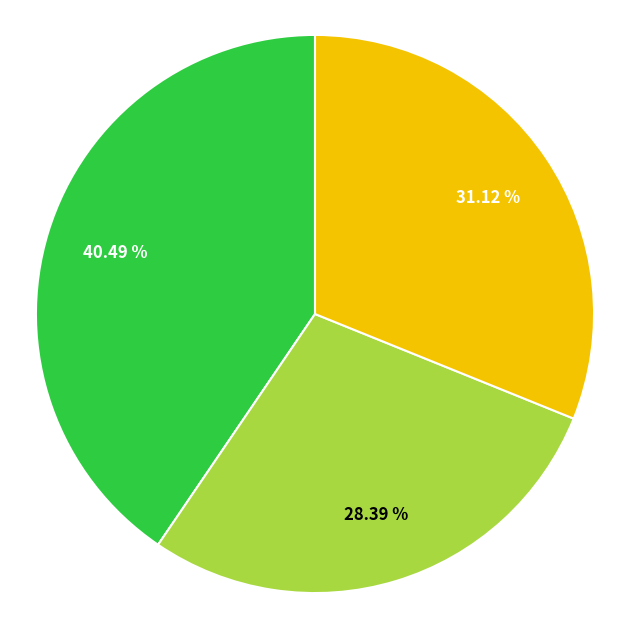

Is there any slice that represents more than half of the pie?

No